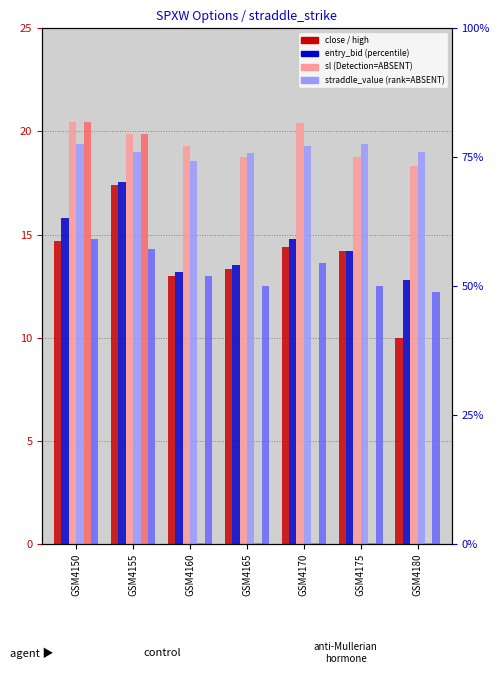

At which category is the sum across all series the highest?

GSM4155